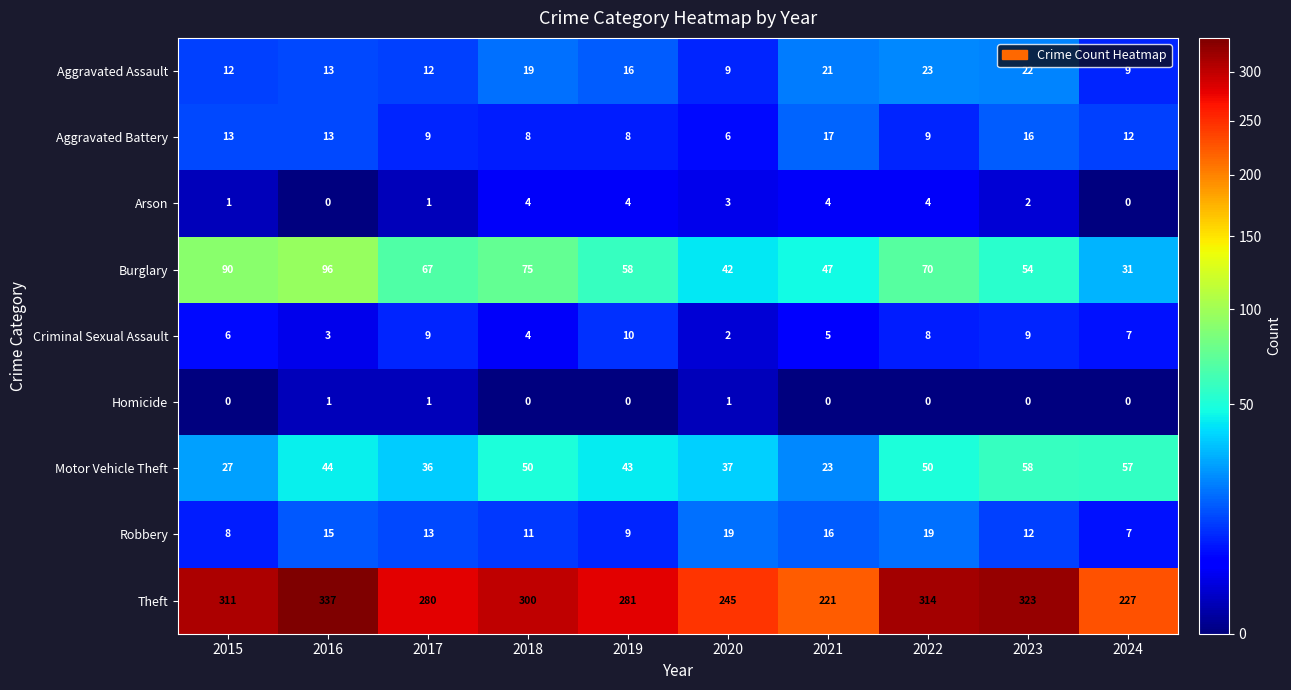

What is the spread (max minus min) of values at 2021?

221